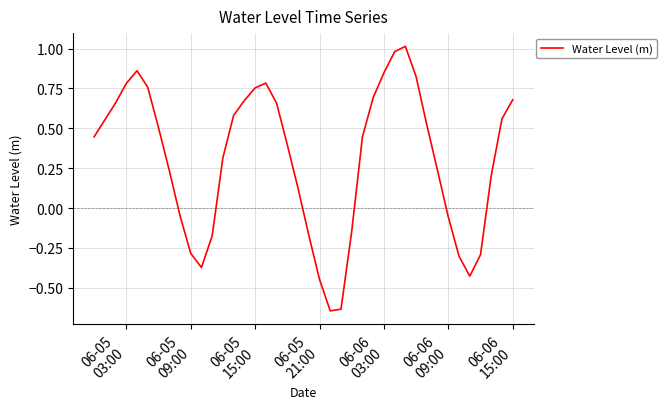

What is the difference between the maximum and minimum values?

1.7